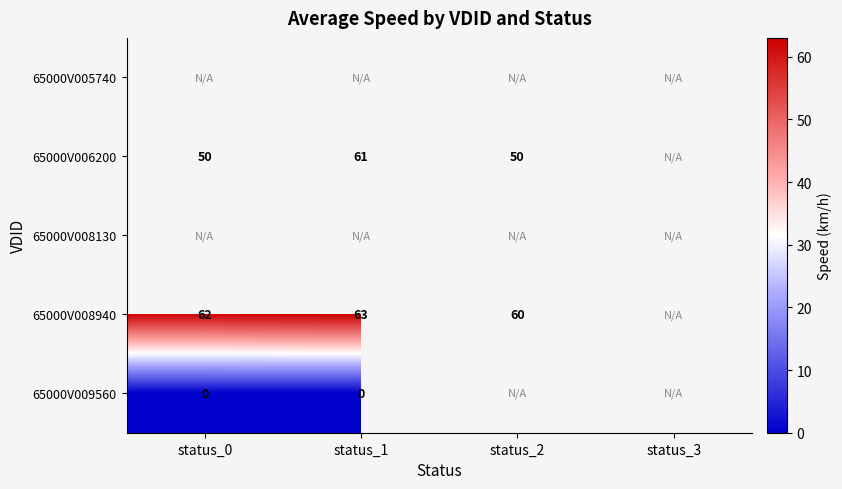

The 65000V006200 series shows 23 at status_0. True or false?

False